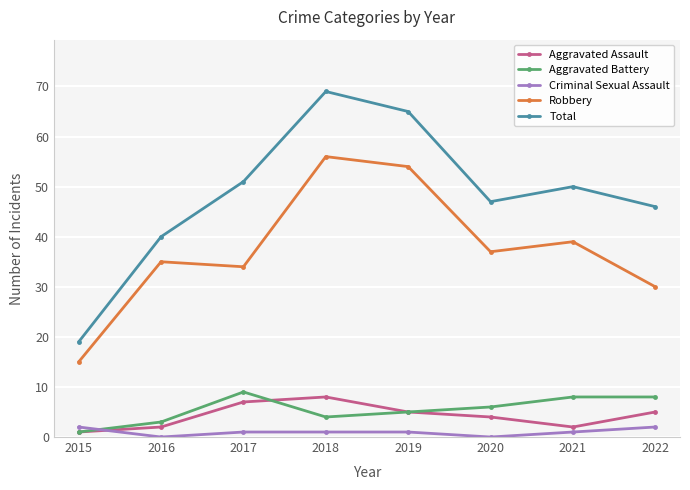

What value does the Total series have at 2020?

47